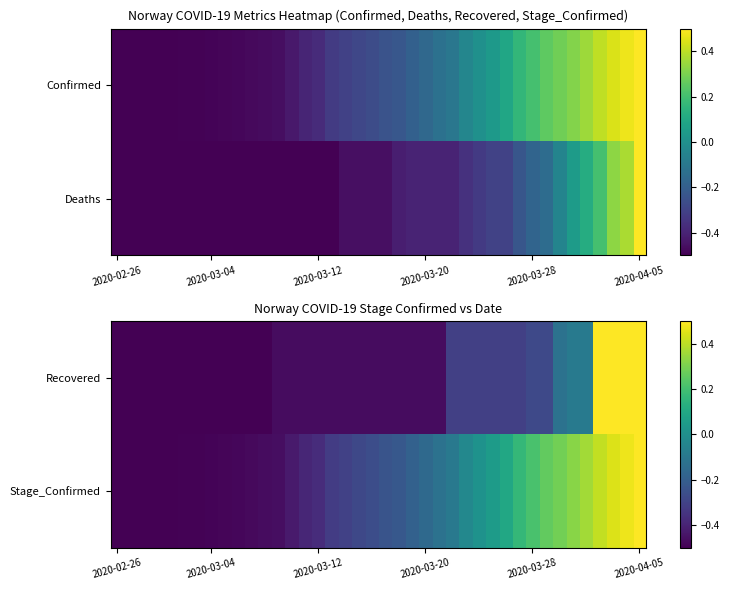

Which category has the lowest value in the Recovered series?

2020-02-26